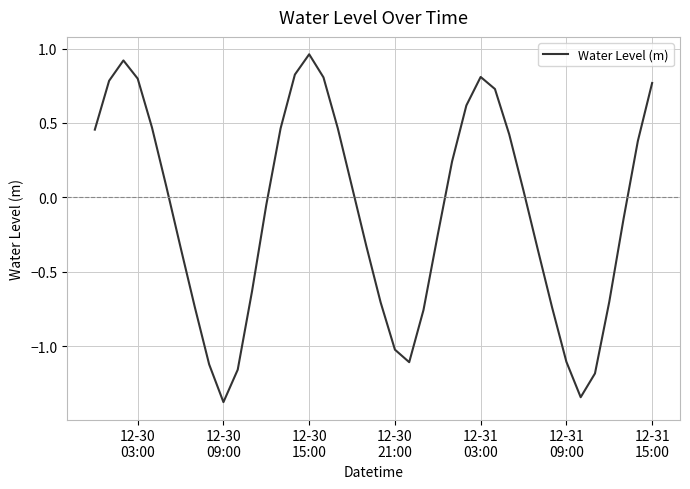

Count the number of data series in this chart.

1